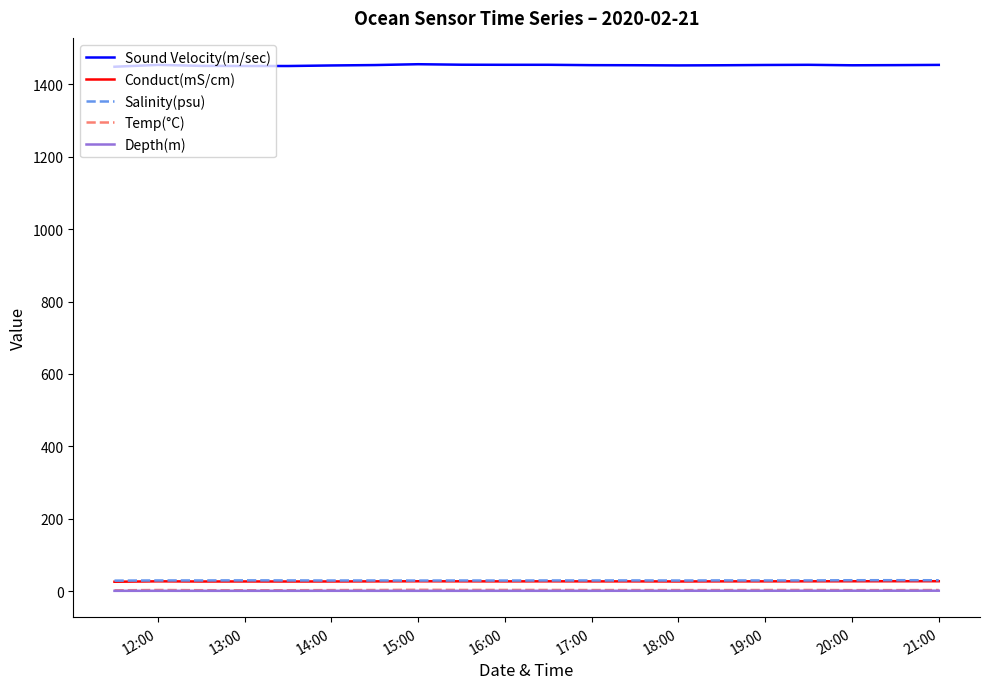

Which series has the largest total across all categories?

Sound Velocity(m/sec)